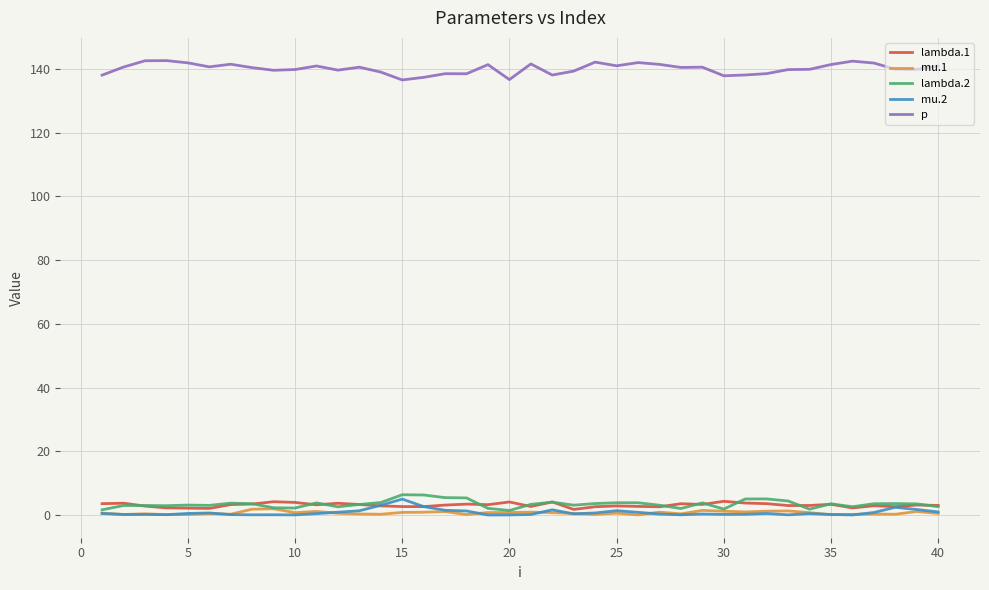

True or false: mu.2 and p intersect in this chart.

False